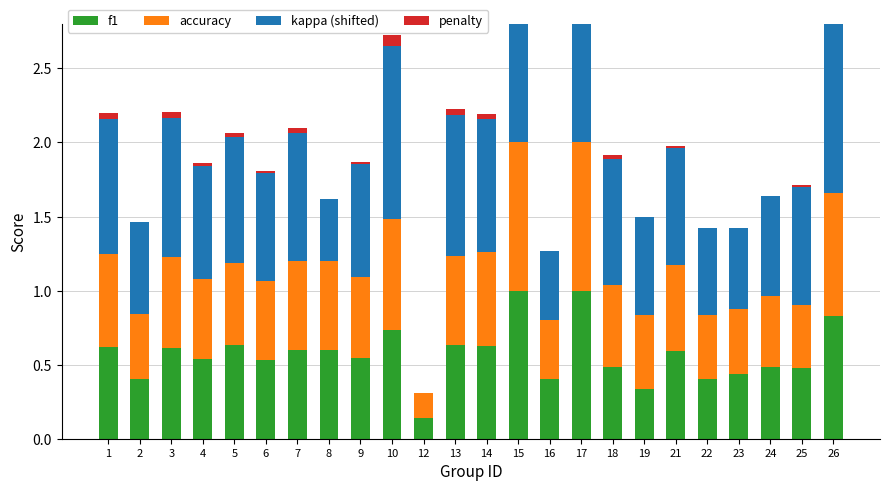

How many bars are there in each group?

4